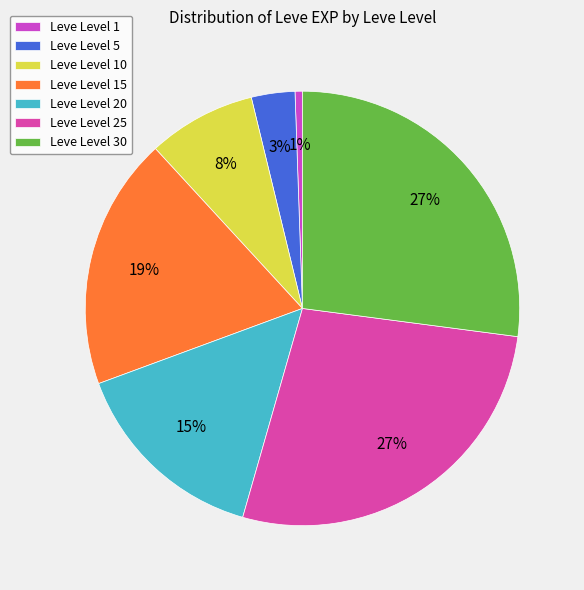

To the nearest percent, what is the average slice percentage?

14%